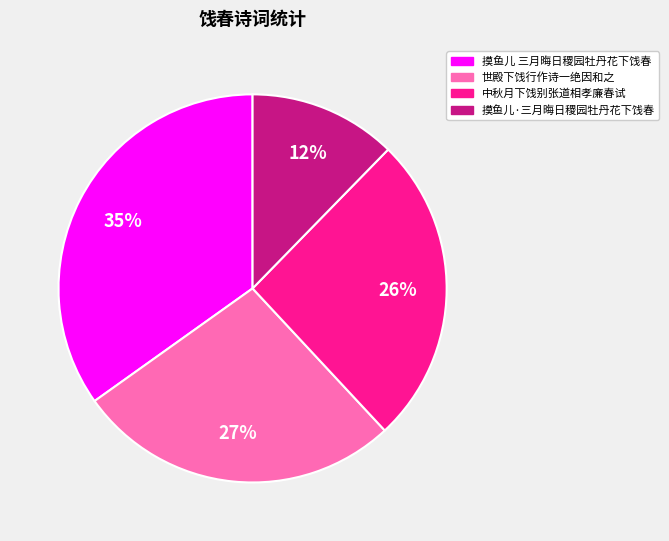

How many slices are in this pie chart?

4